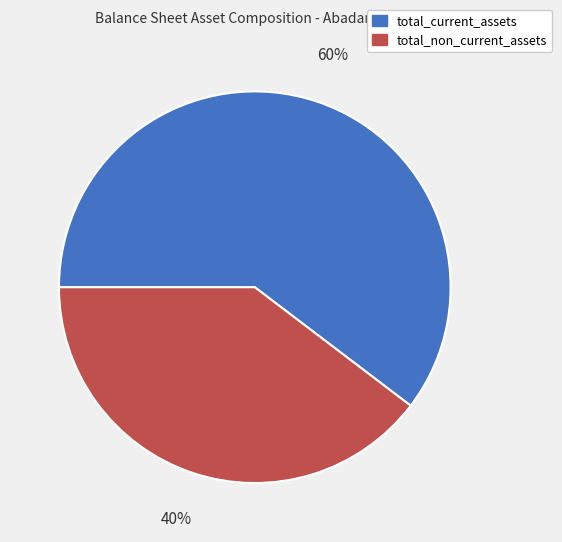

Rank the categories by value from lowest to highest.

total_non_current_assets, total_current_assets